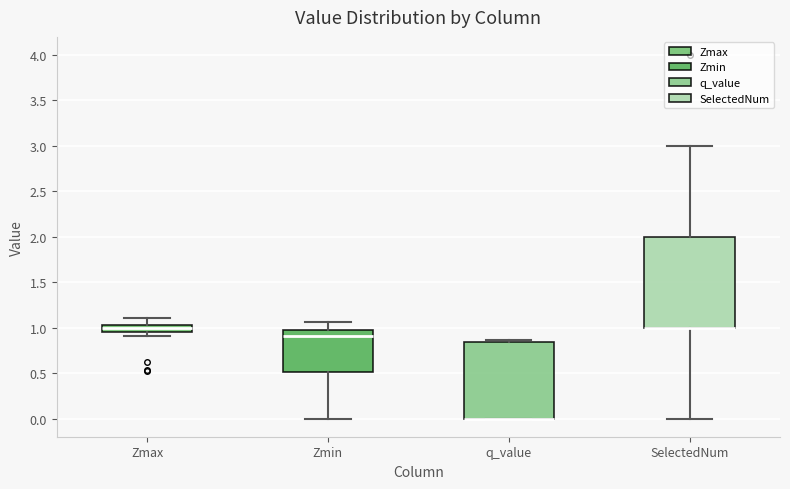

Where is the lower edge of the box for Zmin on the y-axis? The values are not printed on the chart, so give them approximately, as read against the axis.

0.50